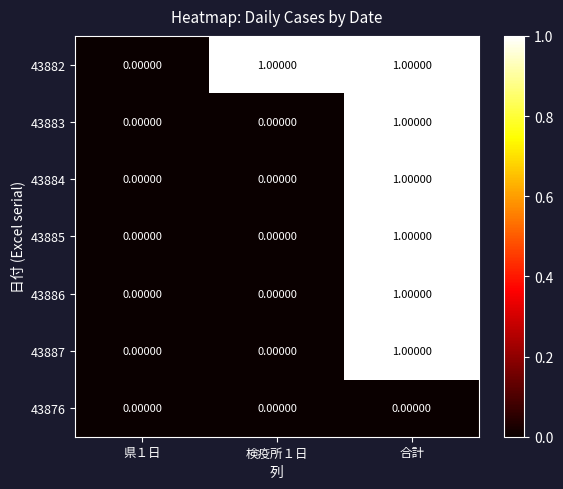

Which category has the highest value in the 43886 series?

合計